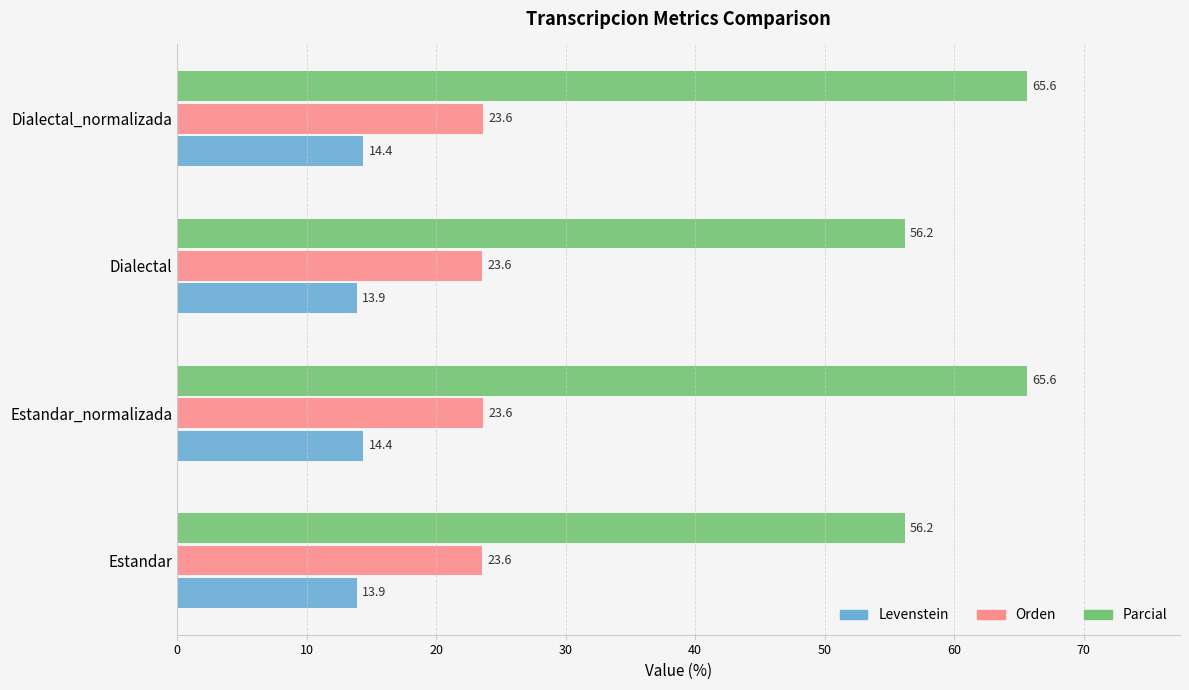

What is the maximum value for Parcial?

65.6